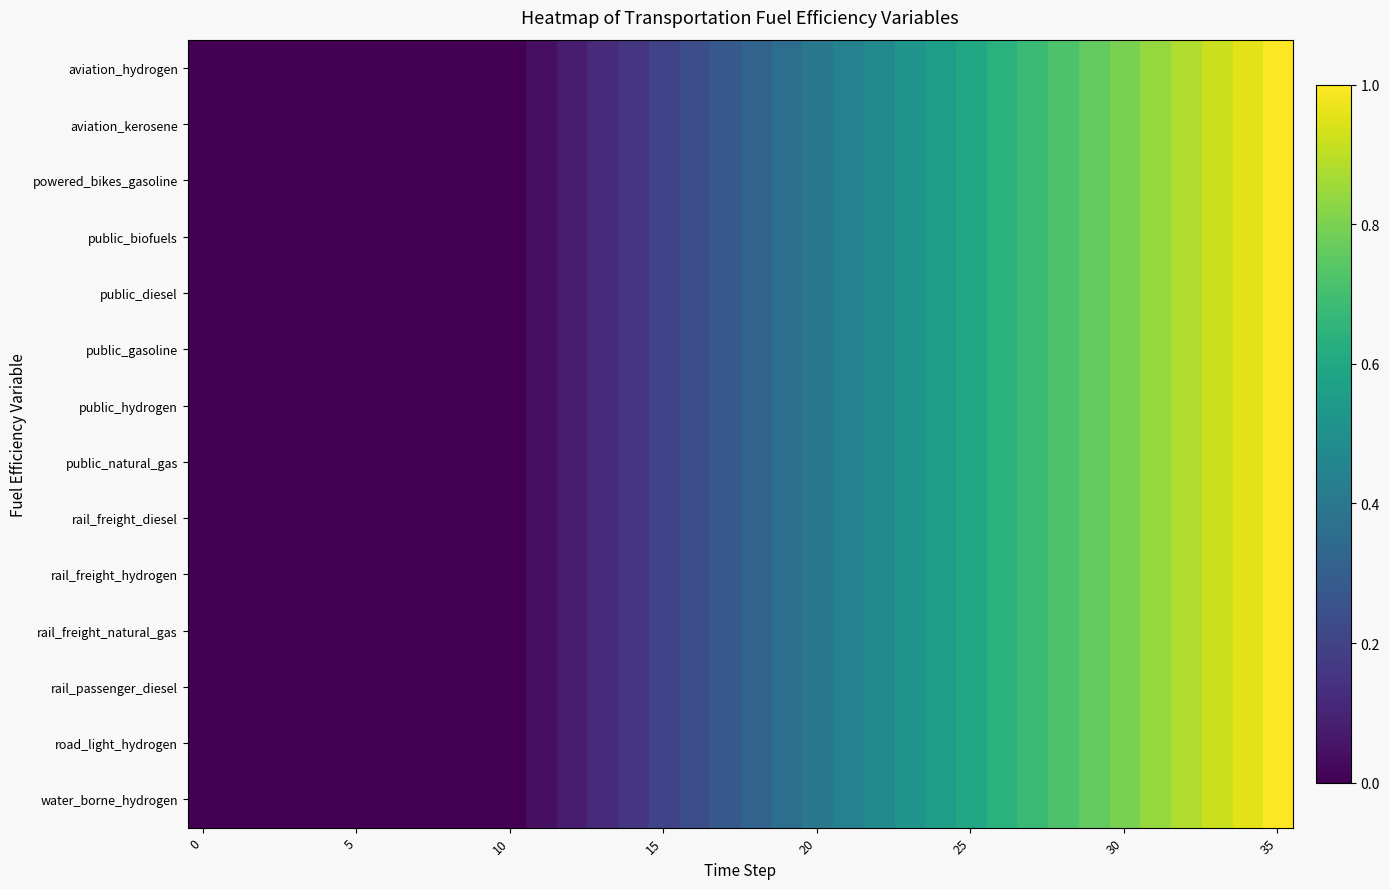

Rank the series by their maximum value, from lowest to highest.

aviation_hydrogen, aviation_kerosene, powered_bikes_gasoline, public_biofuels, public_diesel, public_gasoline, public_hydrogen, public_natural_gas, rail_freight_diesel, rail_freight_hydrogen, rail_freight_natural_gas, rail_passenger_diesel, road_light_hydrogen, water_borne_hydrogen